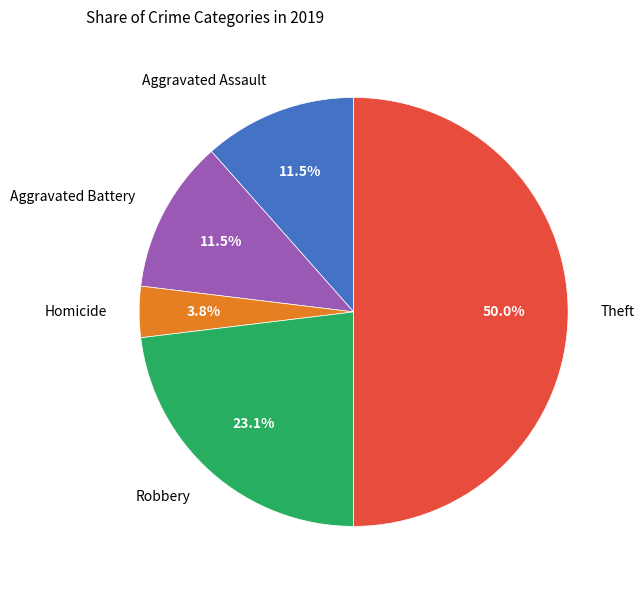

Which category has the smallest portion of the pie?

Homicide